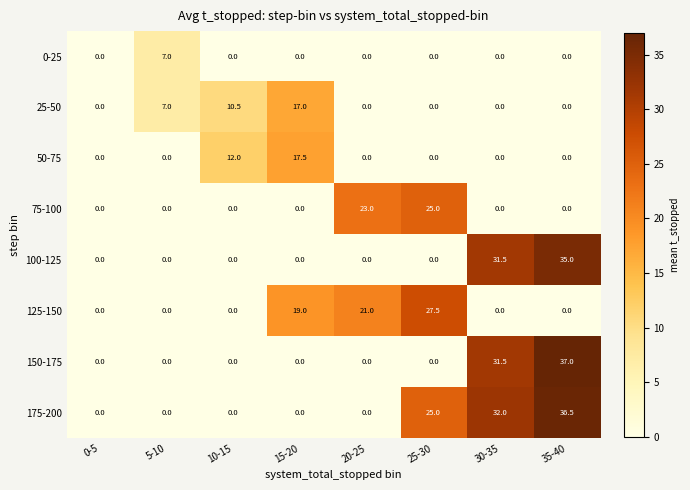

What is the sum of the 150-175 values at 35-40 and 15-20?

37.0